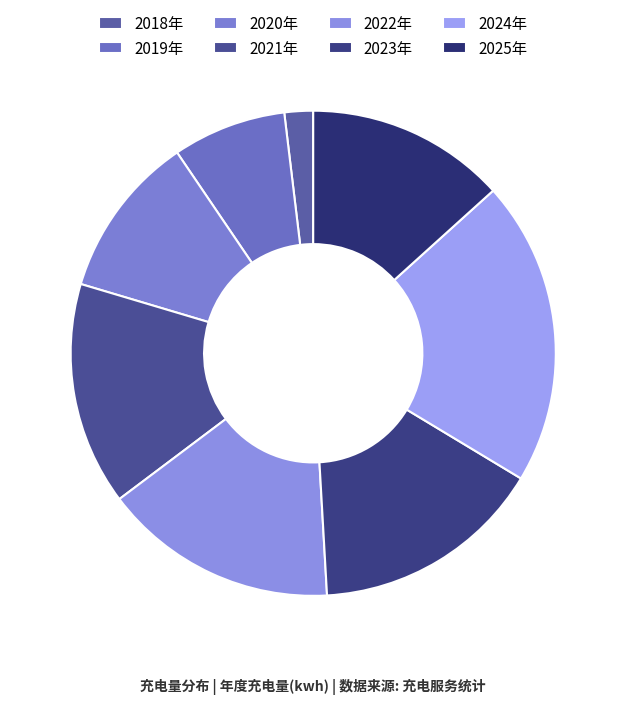

Which category has the biggest portion of the pie?

2024年